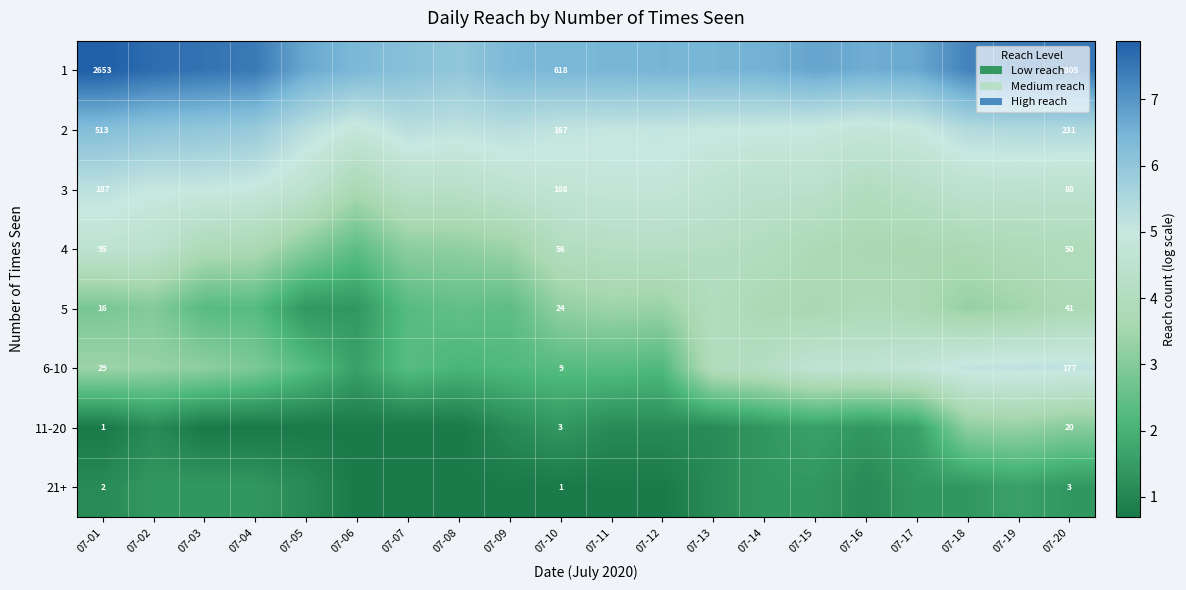

Which label corresponds to the smallest value in the chart?

07-01